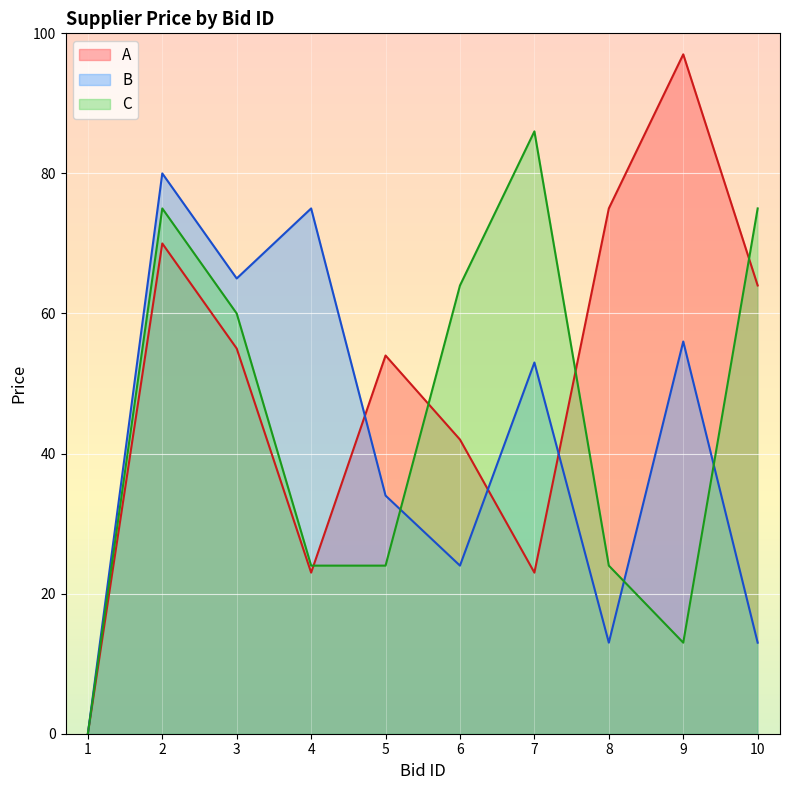

List the series in order of their peak value, highest first.

A, C, B